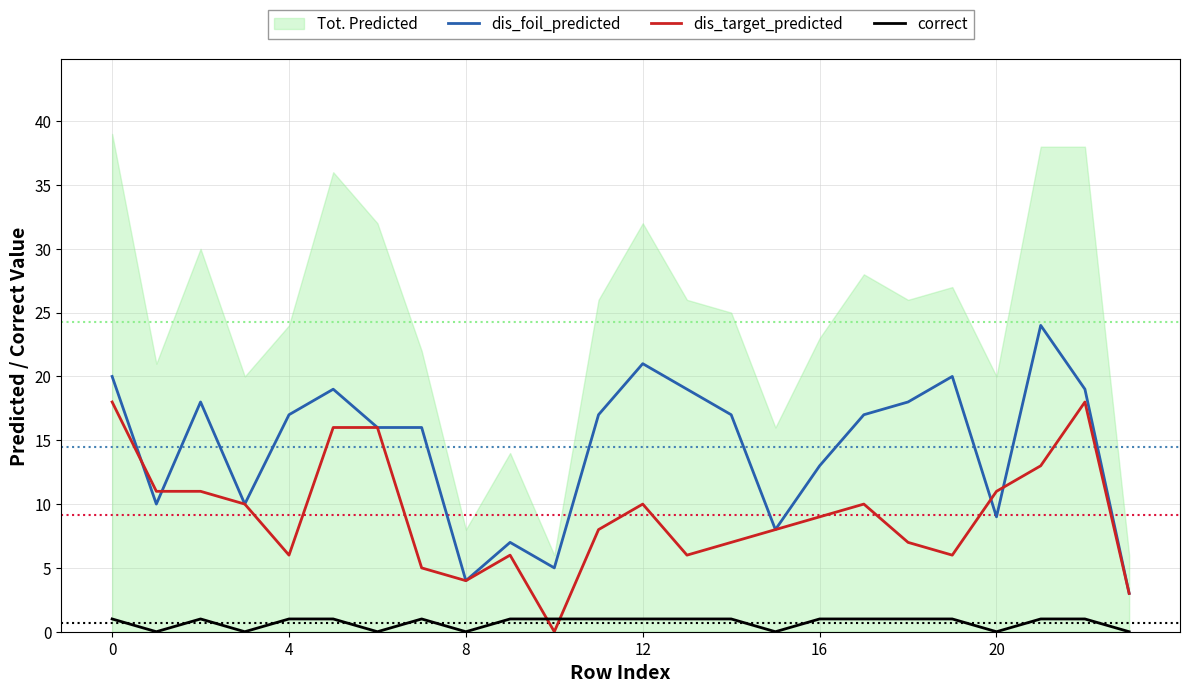

True or false: correct and dis_foil_predicted intersect in this chart.

False